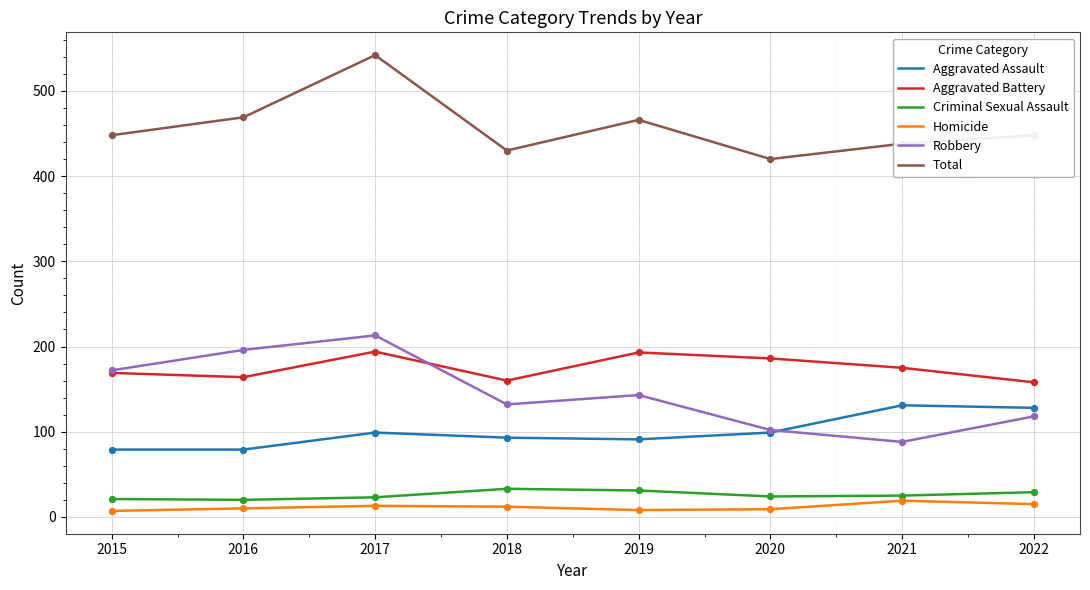

What are all the series names shown in the legend?

Aggravated Assault, Aggravated Battery, Criminal Sexual Assault, Homicide, Robbery, Total